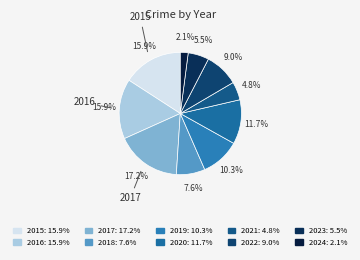

The 2016 slice represents 16% of the pie. True or false?

True